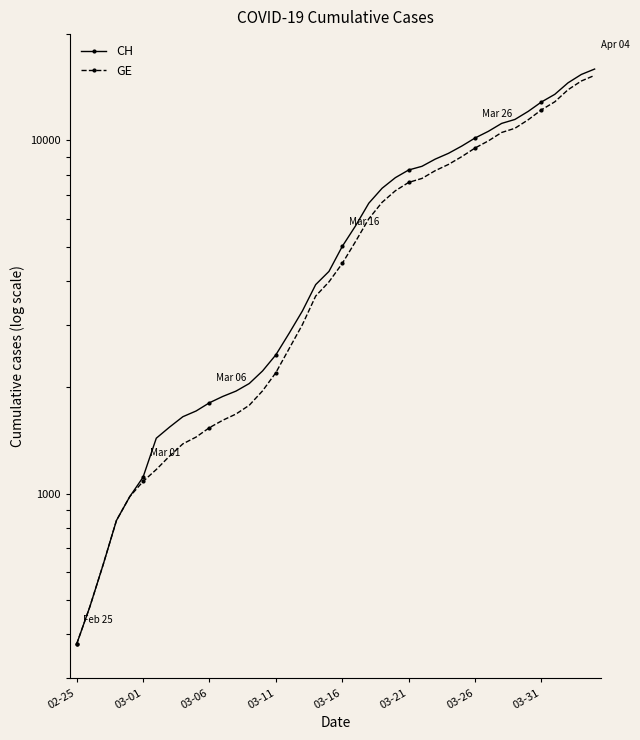

Is the value of GE at 35 greater than the value of CH at 27?

Yes